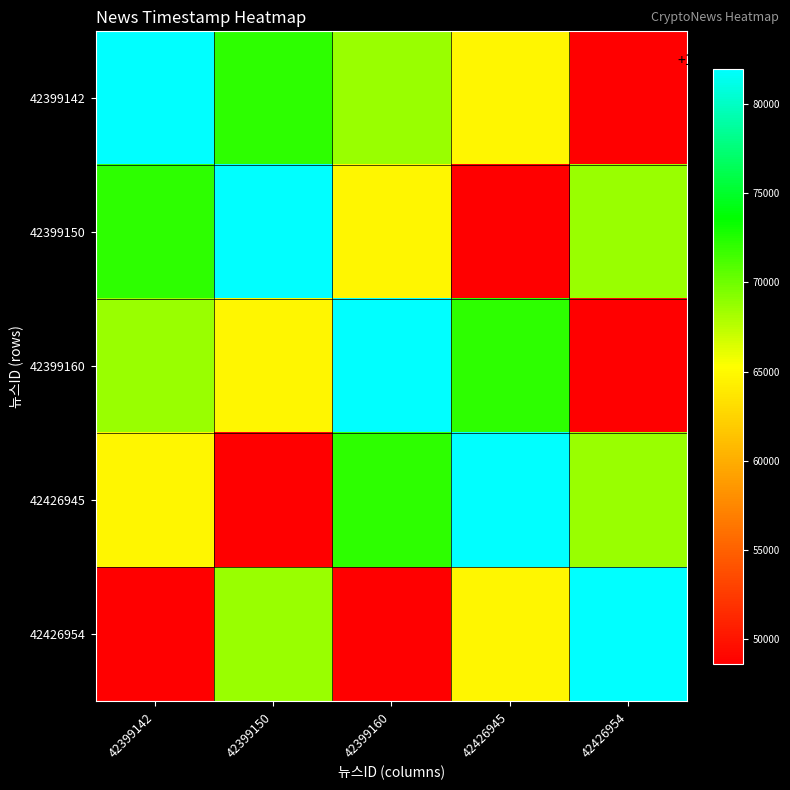

At how many categories does at least one series exceed 1468853649?

5